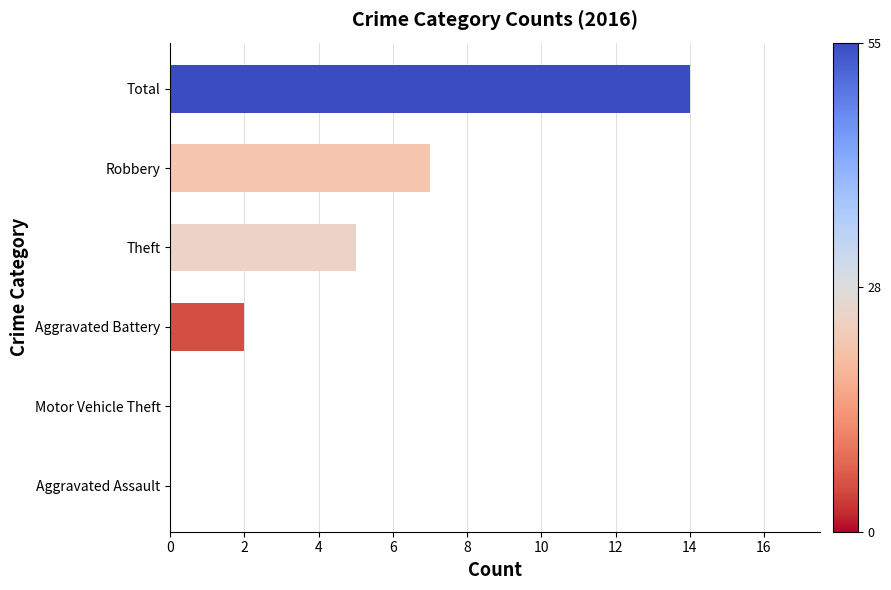

Reading top to bottom, transcribe all the data shown in this chart.

Total=14	Robbery=7	Theft=5	Aggravated Battery=2	Motor Vehicle Theft=0	Aggravated Assault=0